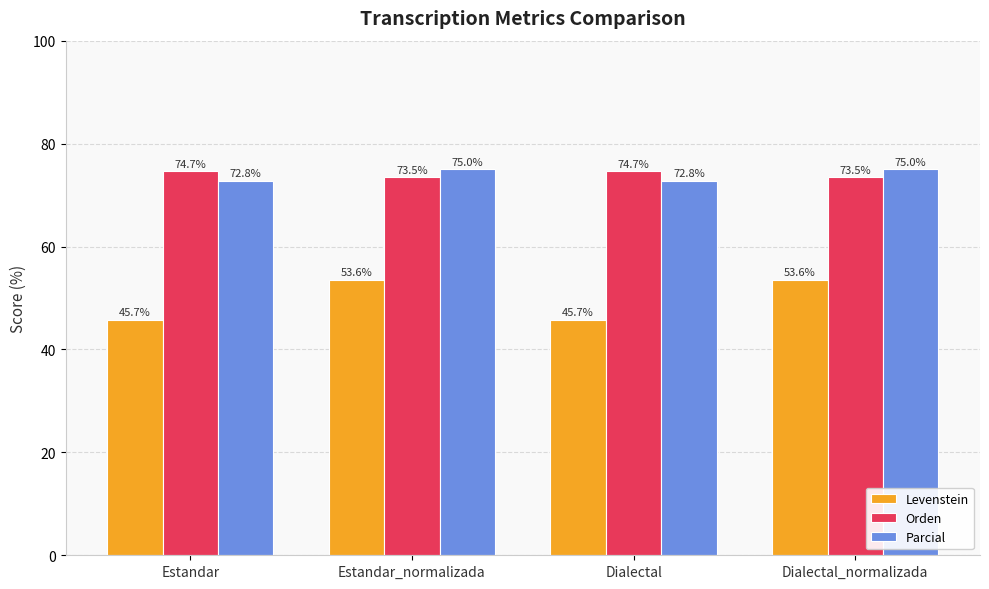

The value of Parcial at Dialectal is 72.8. True or false?

True